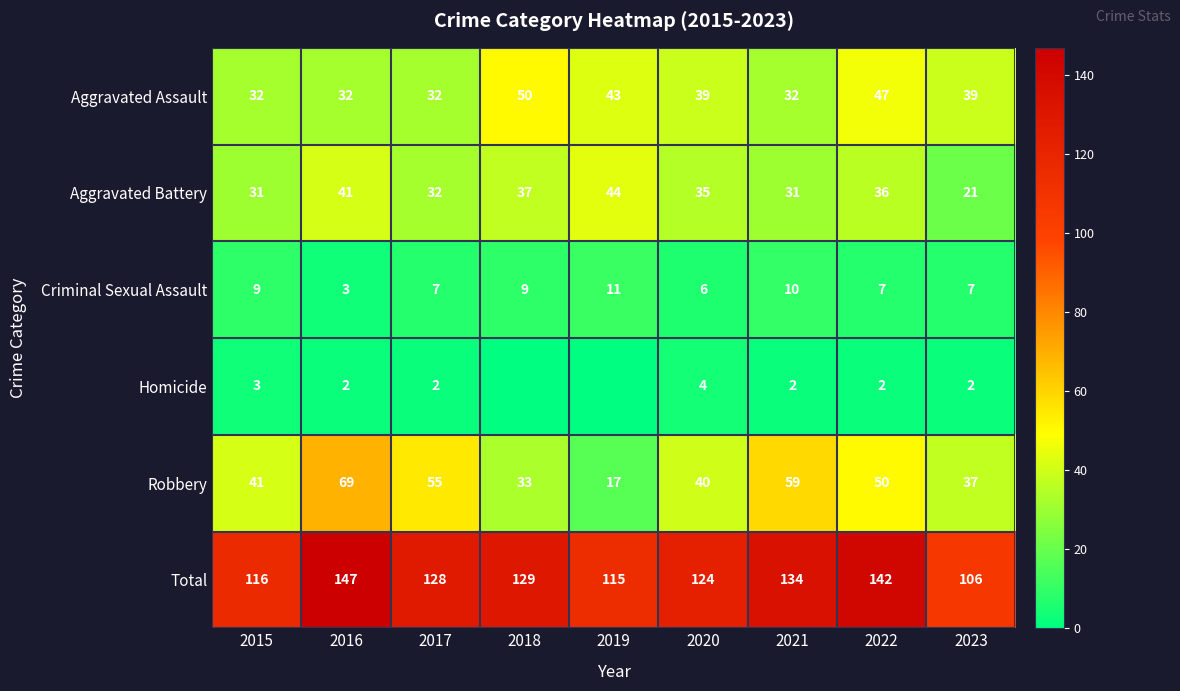

What value does the Total series have at 2021, to the nearest 10?

130